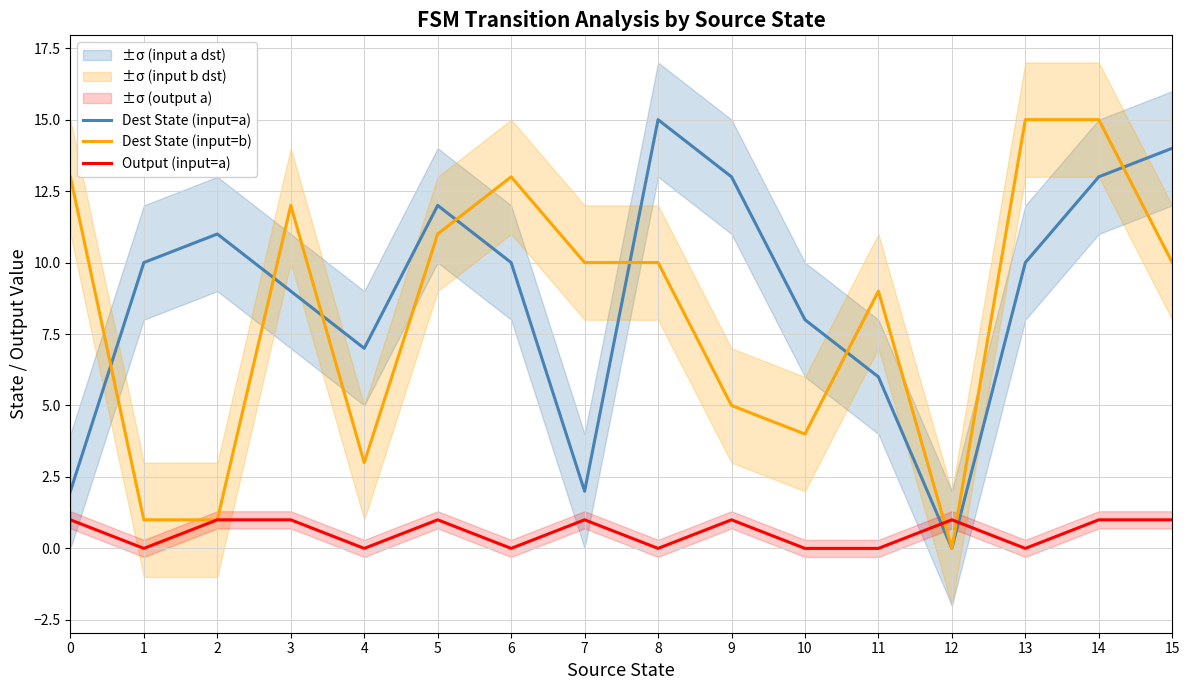

What is the value of the Dest State (input=a) point at the 1st from the left?

2